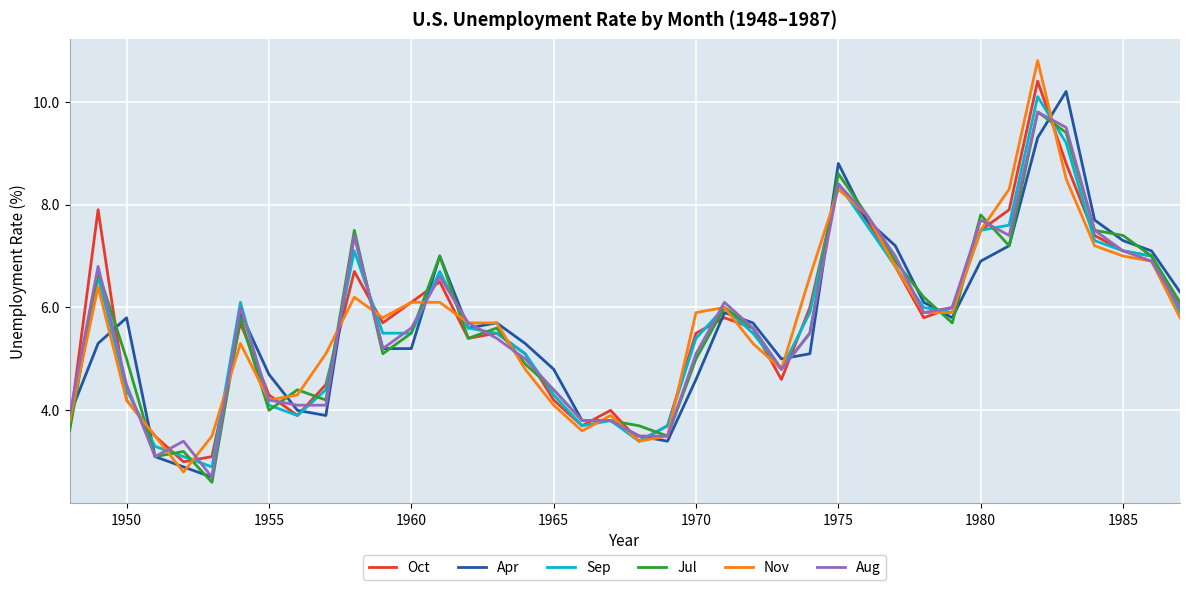

Is this an area chart (filled region under the line)?

No